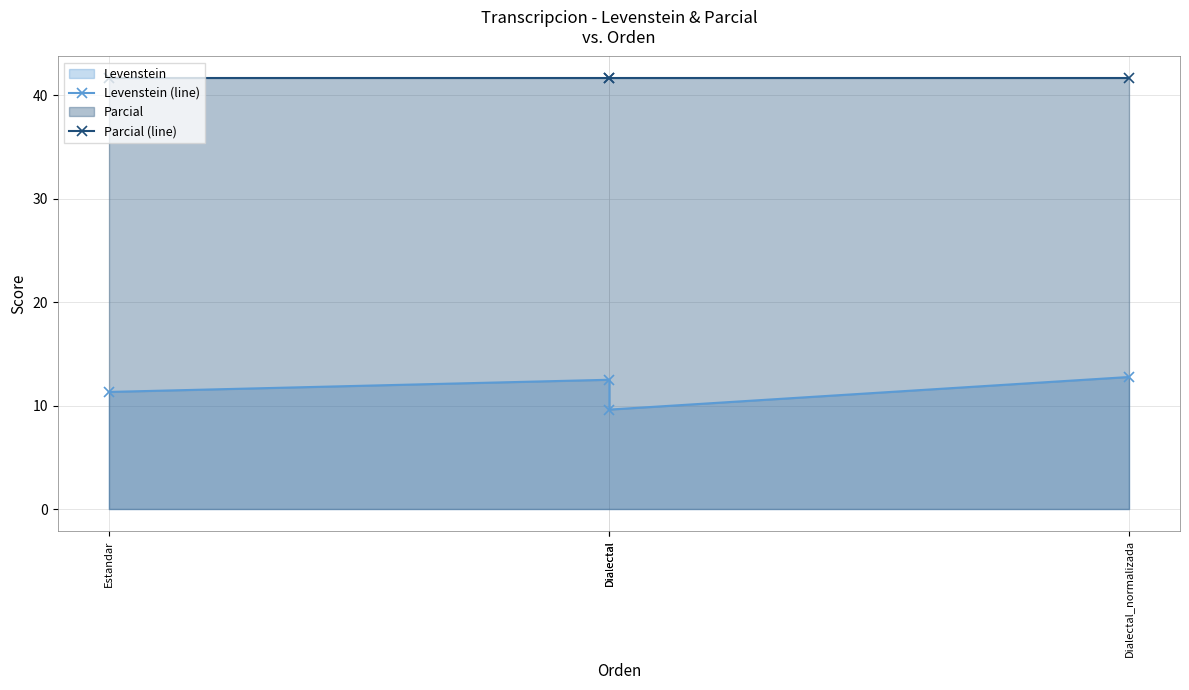

True or false: Levenstein (line) has a value of 2.1 at Dialectal.

False